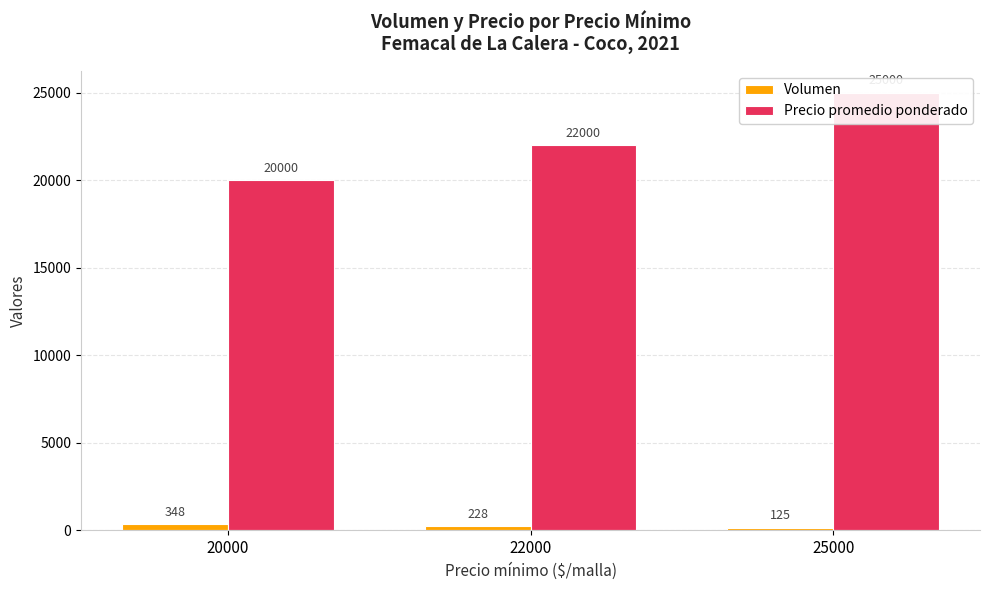

List the series in order of their overall mean, highest first.

Precio promedio ponderado, Volumen